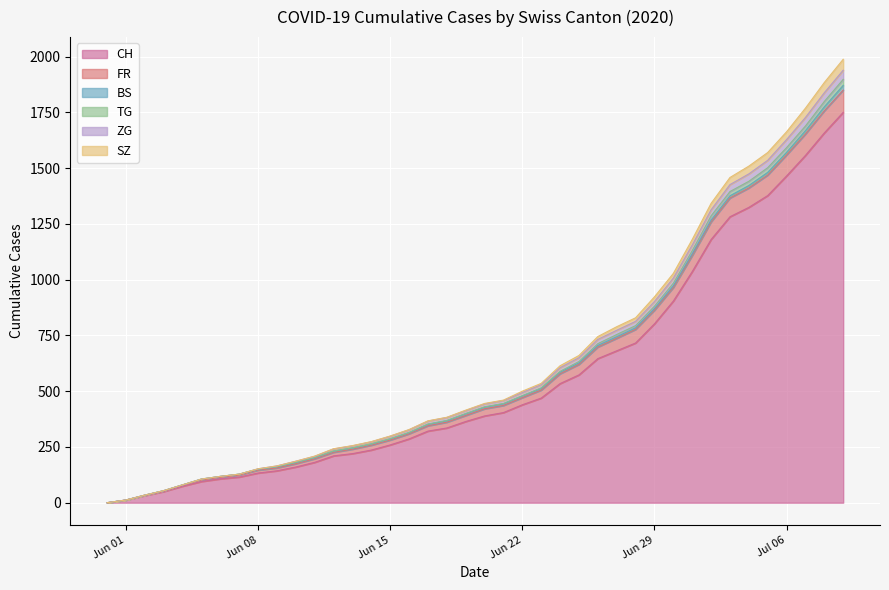

What is the highest value of the CH series?

1750